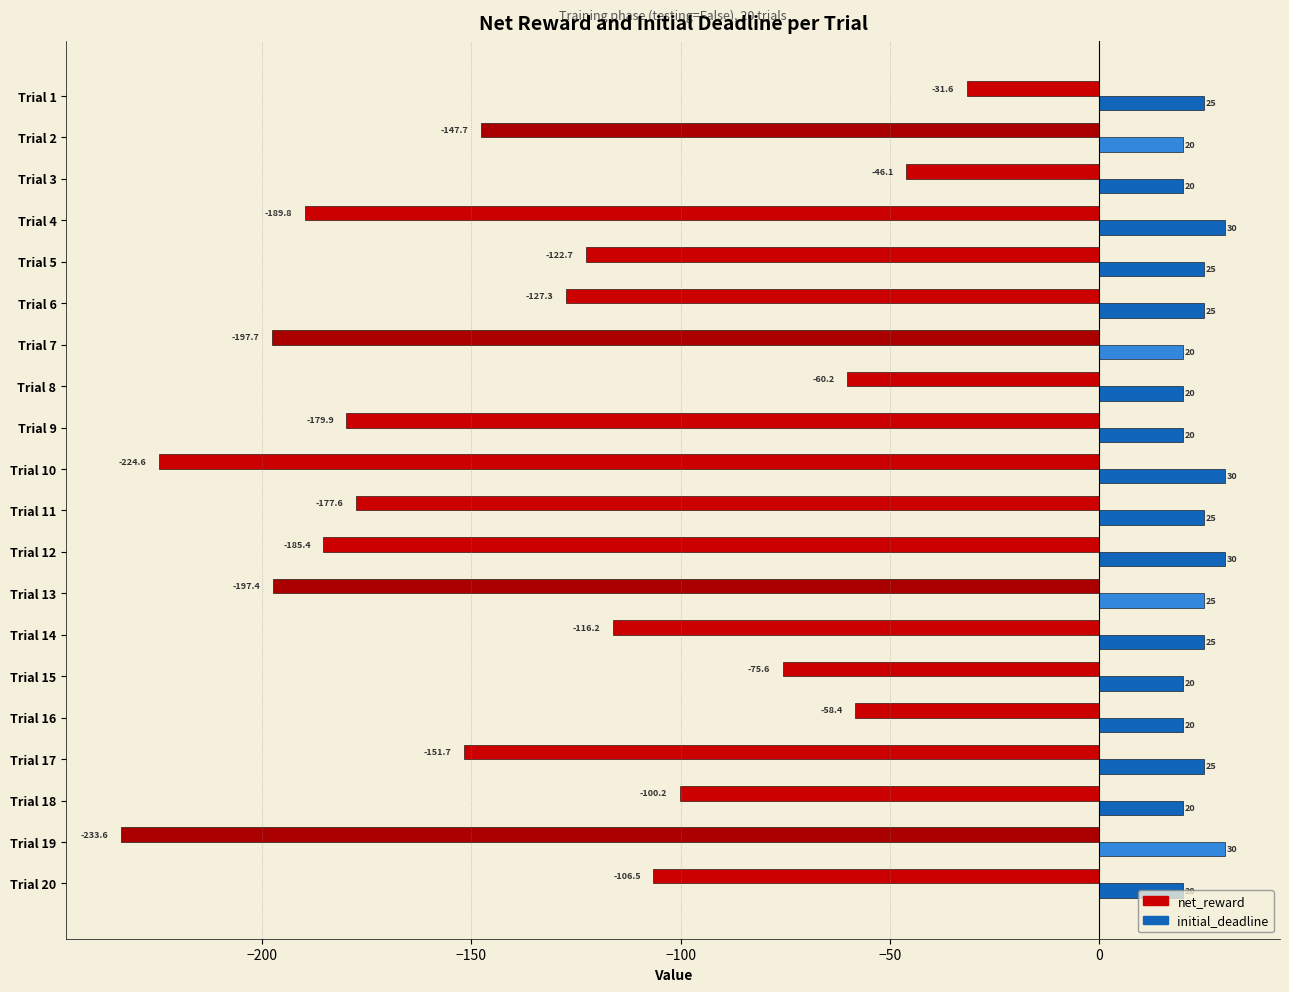

Between Trial 5 and Trial 17, which series saw the biggest shift?

net_reward